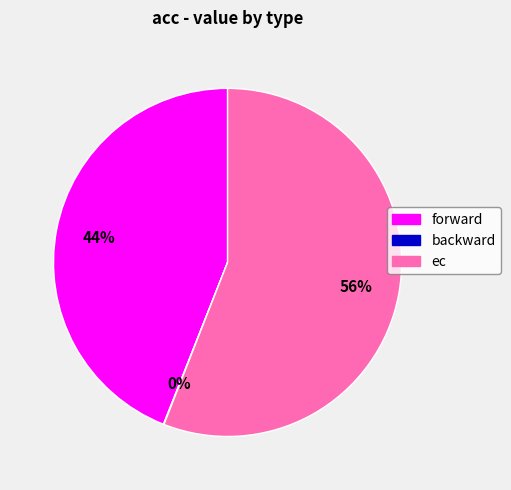

The ec slice represents 56% of the pie. True or false?

True